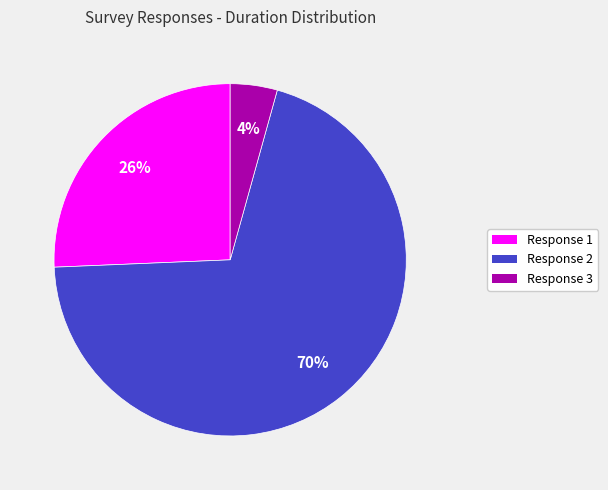

What is the ratio of the value at Response 2 to the value at Response 1?

2.7